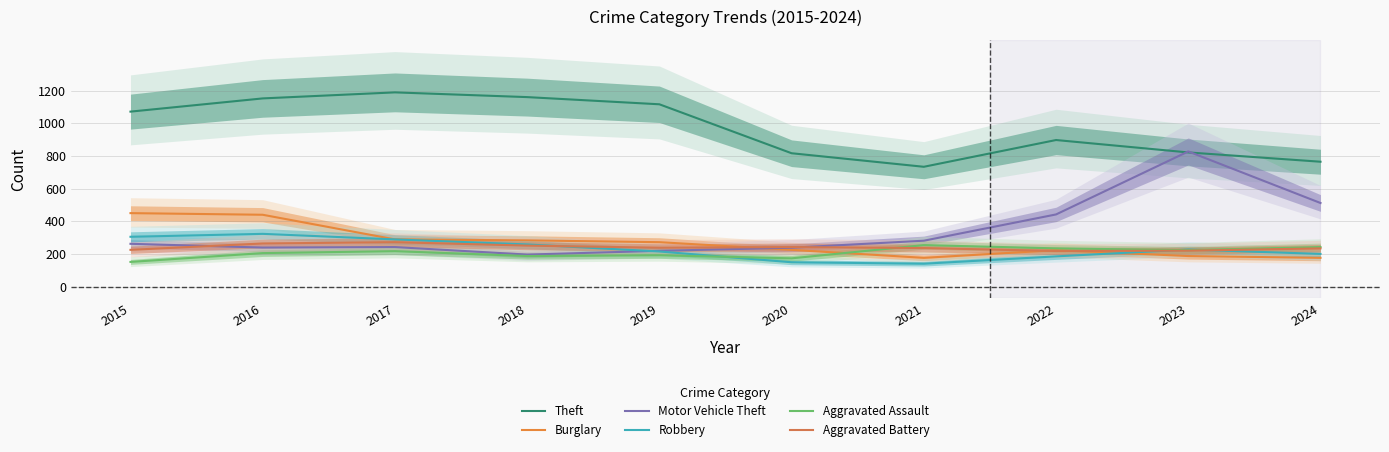

True or false: Aggravated Assault and Motor Vehicle Theft intersect in this chart.

False